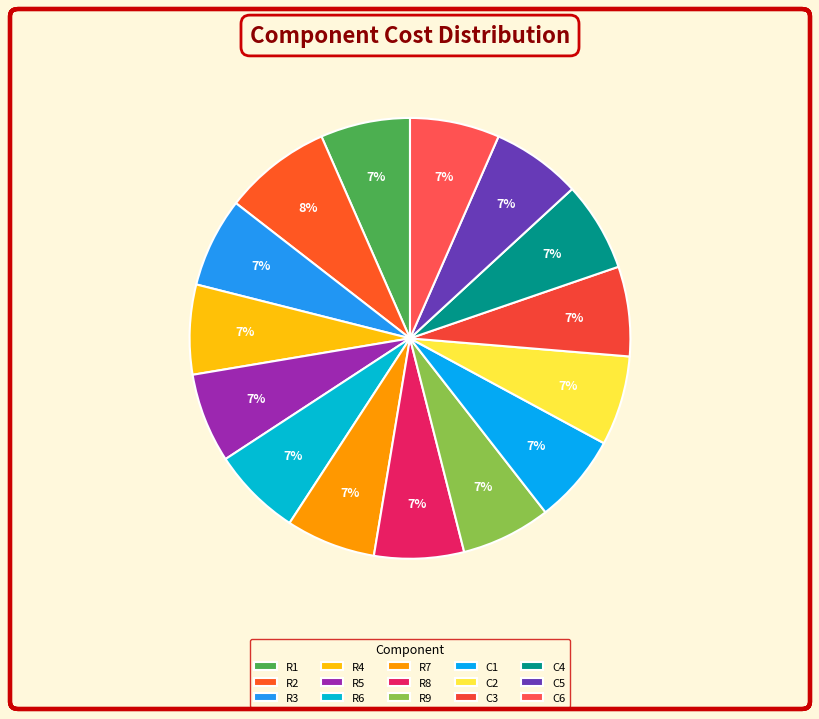

Rank the categories by value from lowest to highest.

R1, R3, R4, R5, R6, R7, R8, R9, C1, C2, C3, C4, C5, C6, R2